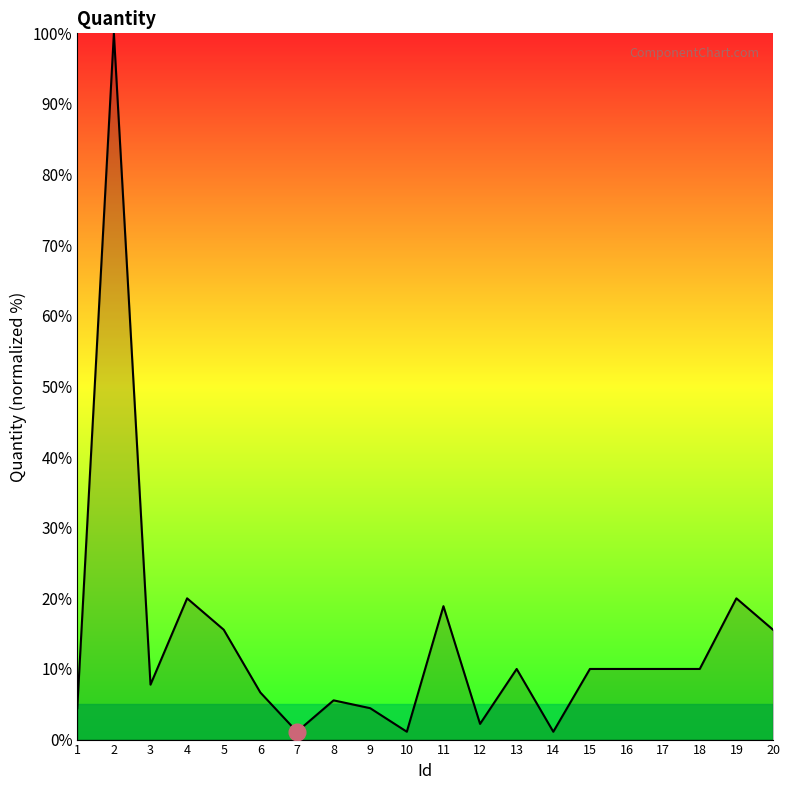

Read the value at 3.

7.8